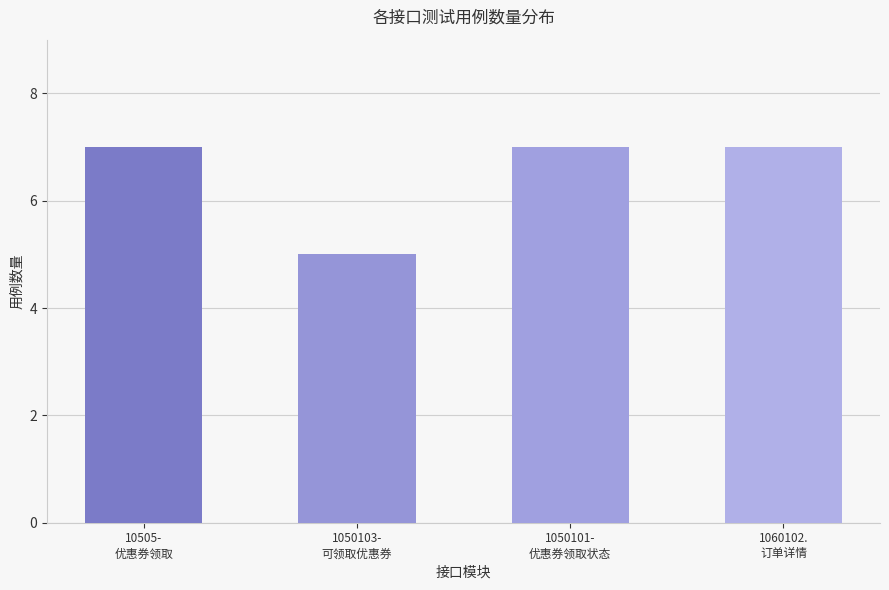

What is the minimum value shown in the chart?

5